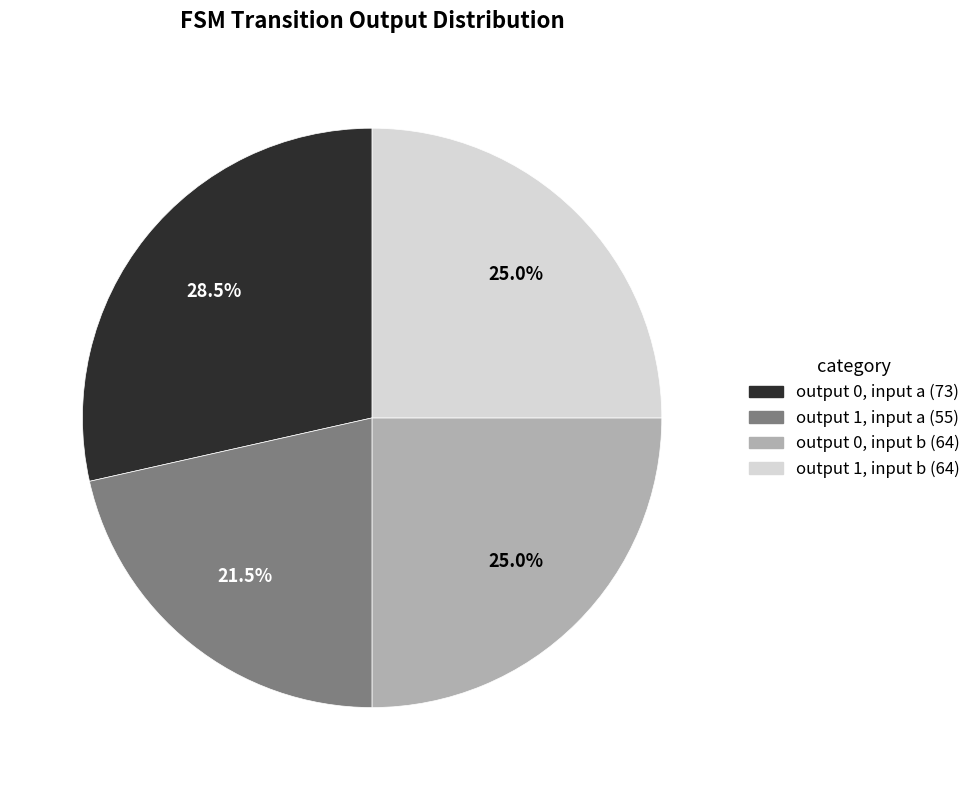

Is there a majority slice in this chart?

No